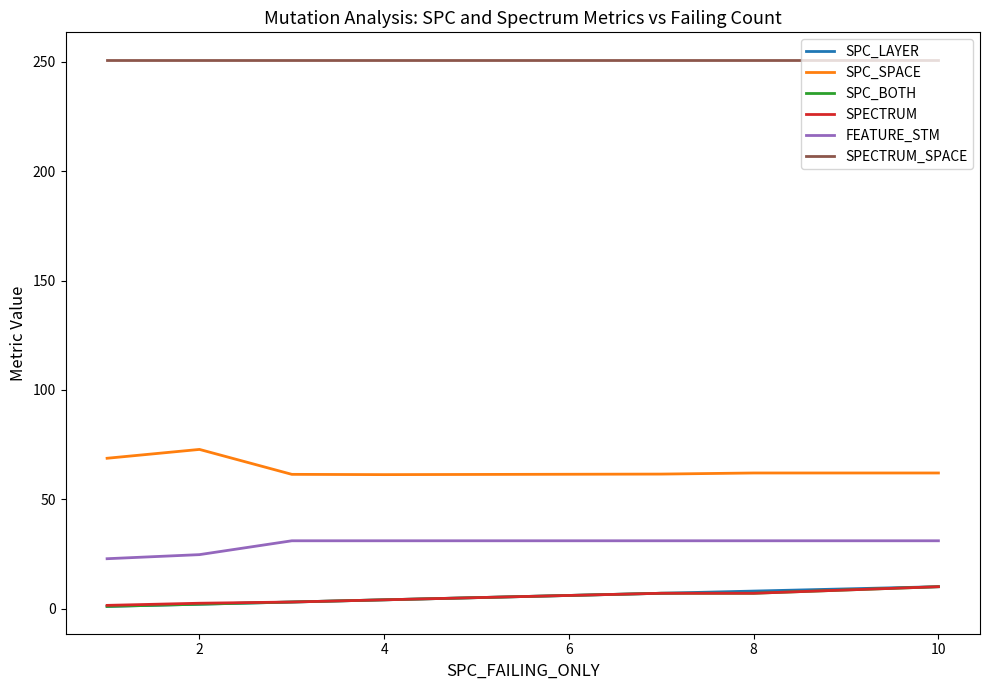

True or false: FEATURE_STM and SPC_LAYER cross at least once.

False